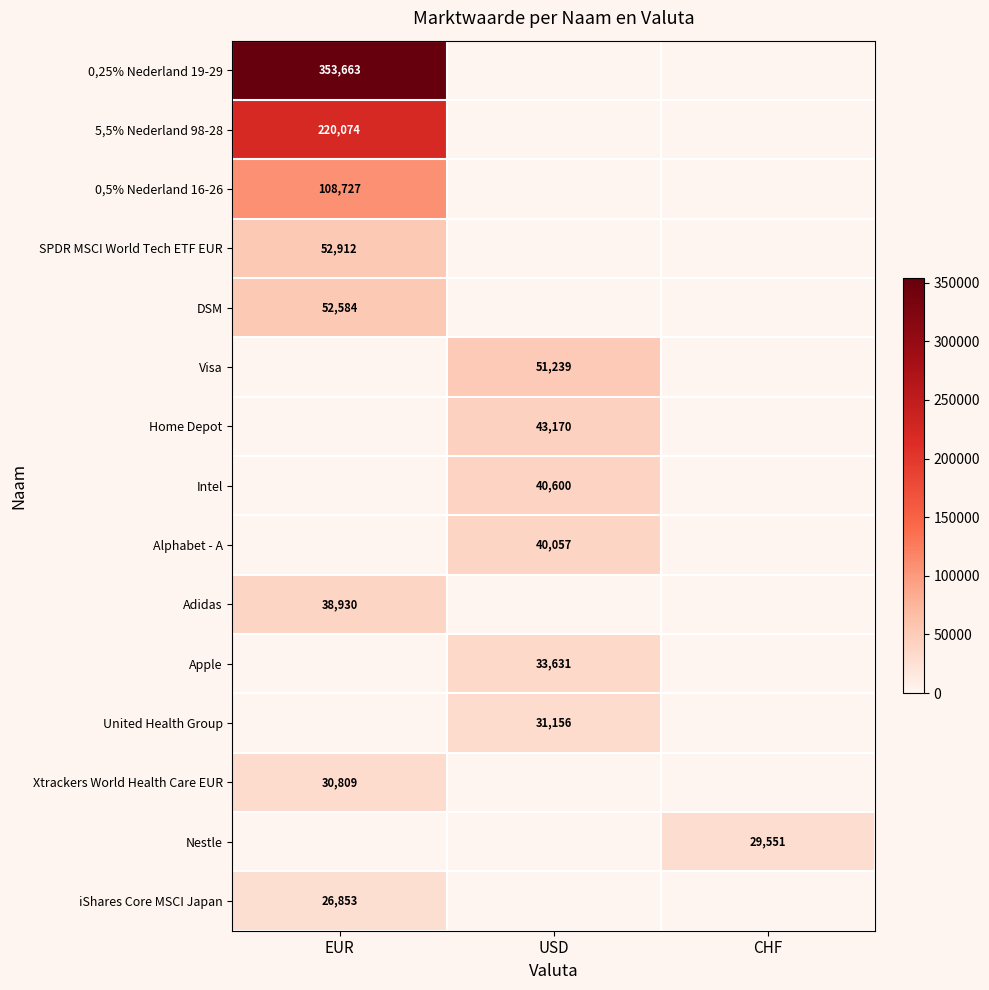

Is it true that SPDR MSCI World Tech ETF EUR equals 15265 at EUR?

False